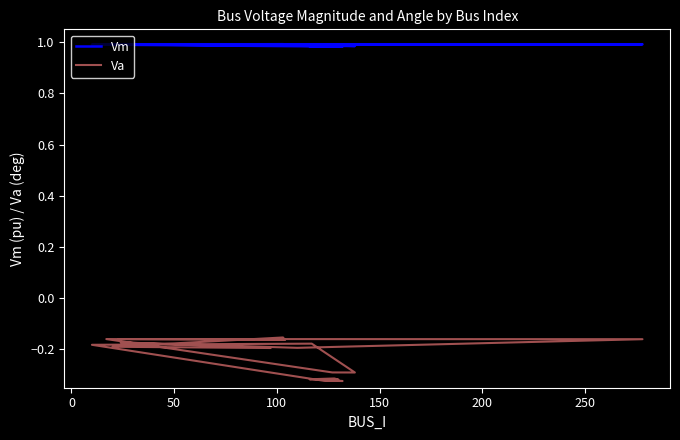

The value of Vm at 13 is 0.3. True or false?

False